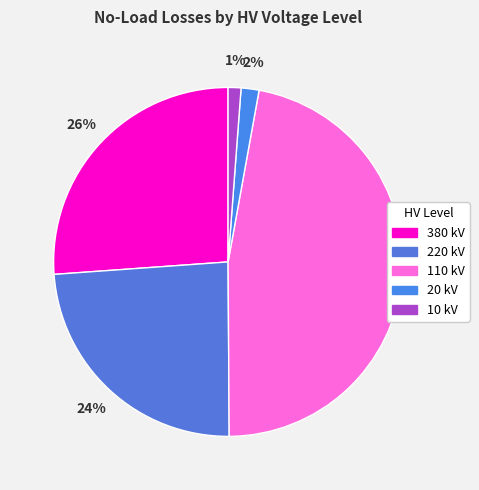

How many segments does this pie chart have?

5